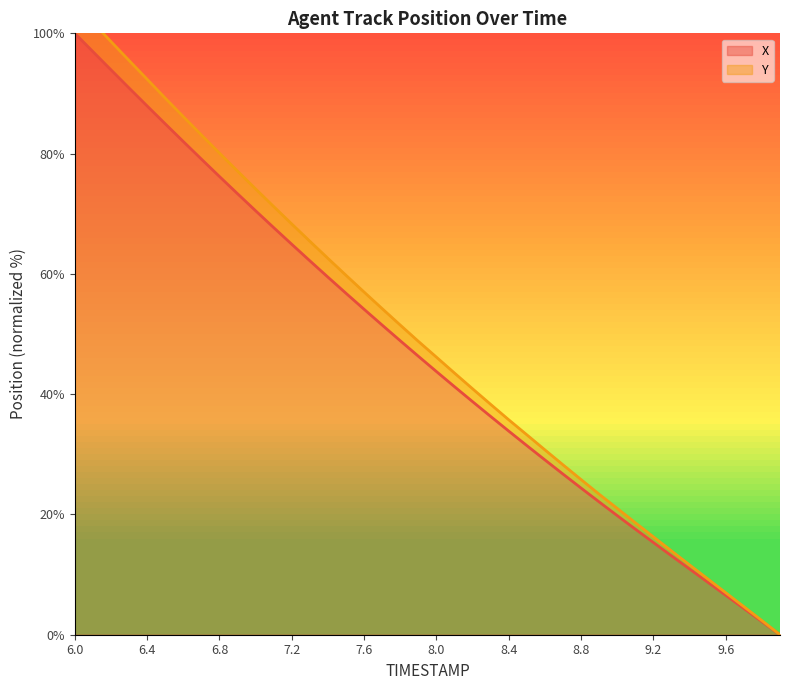

How many data points does each series have?

40